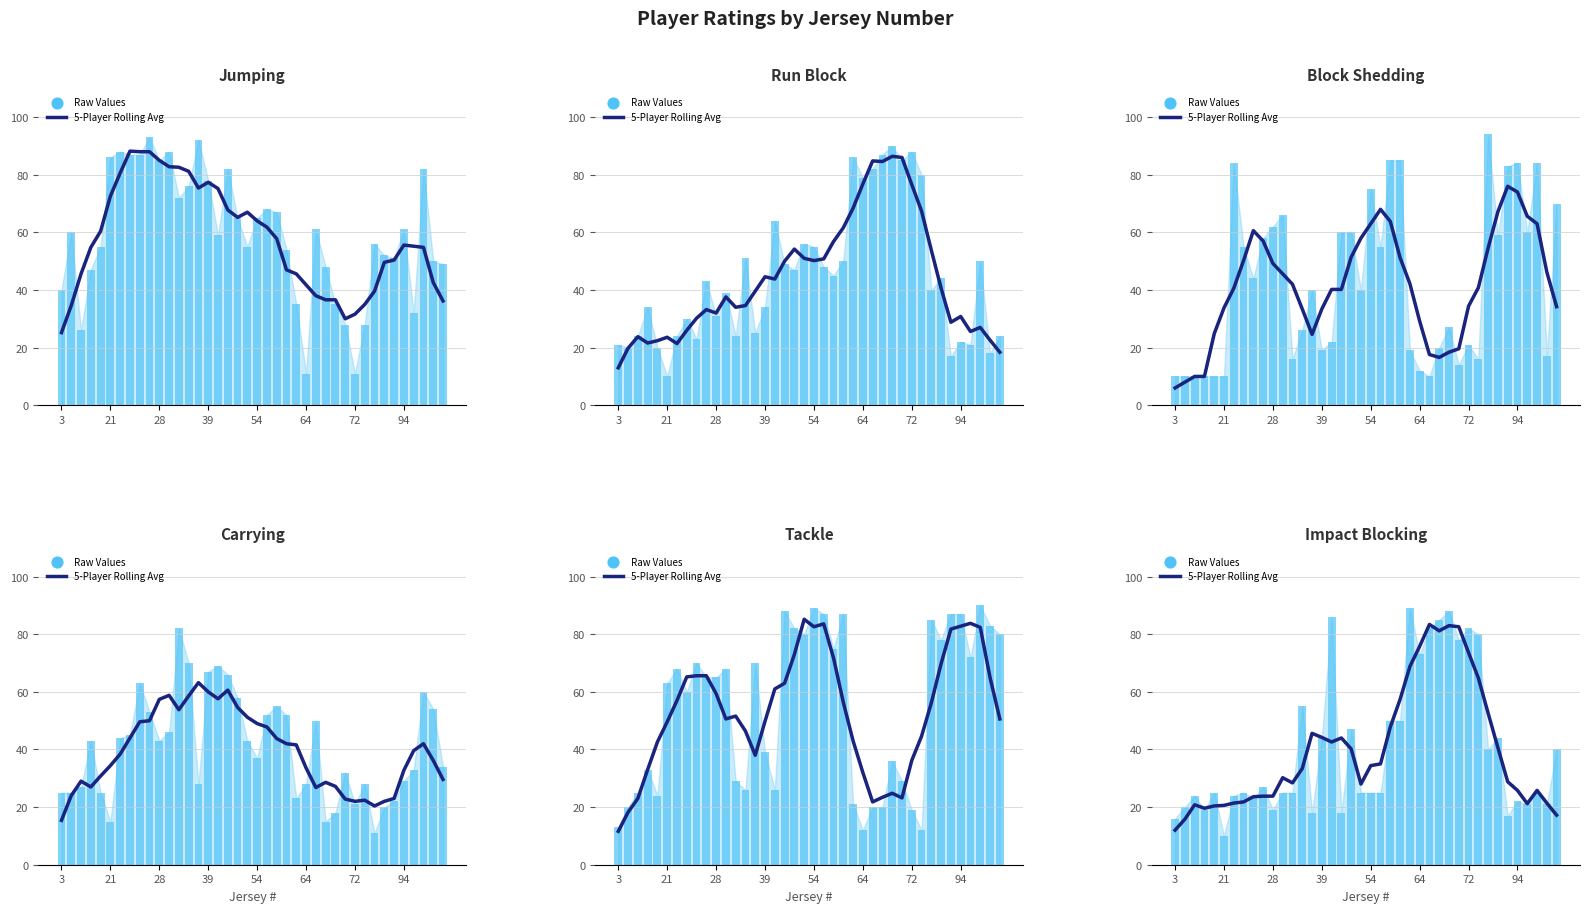

Is the value of 5-Player Rolling Avg at 28 greater than the value of Raw Values at 39?

Yes